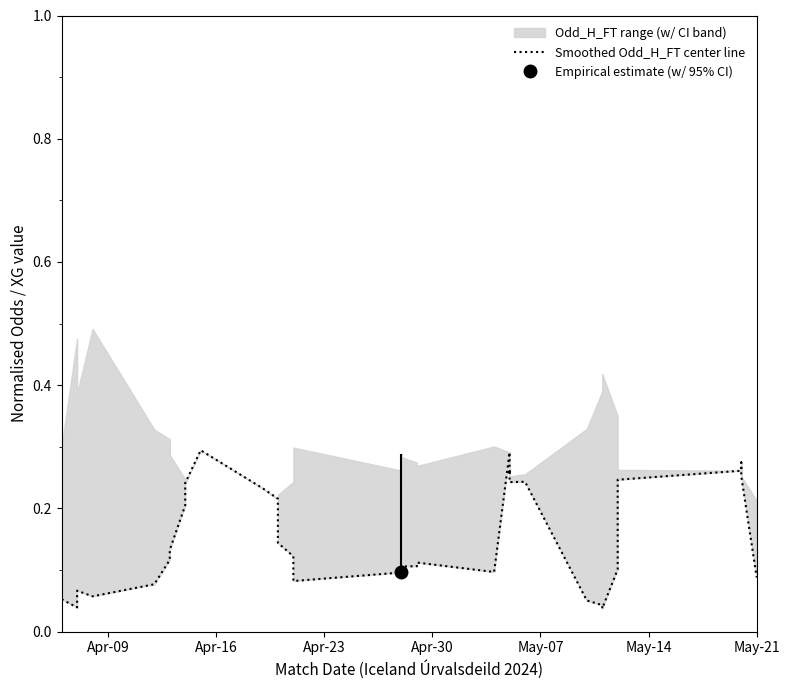

How many data points does each series have?

40